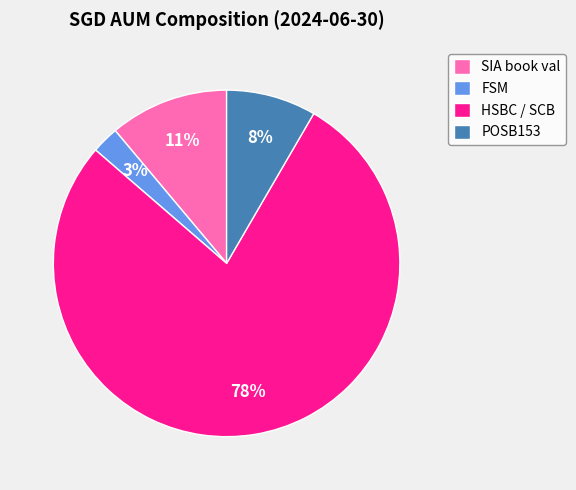

Which slice is the largest?

HSBC / SCB